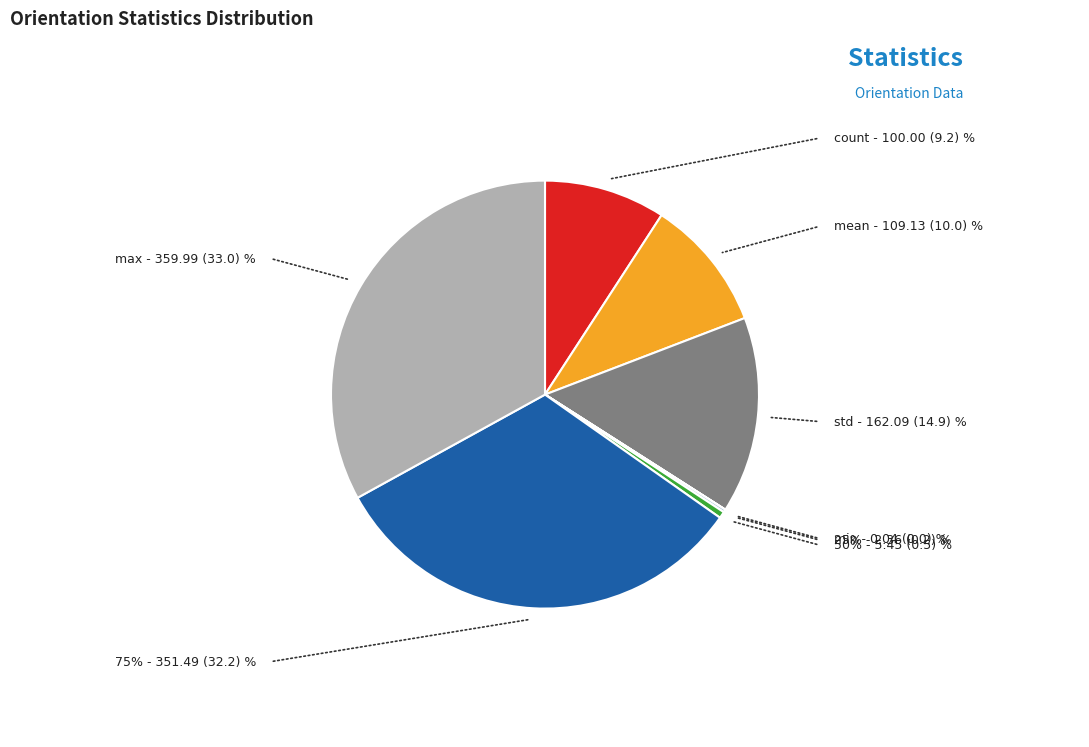

Does any single category account for the majority?

No